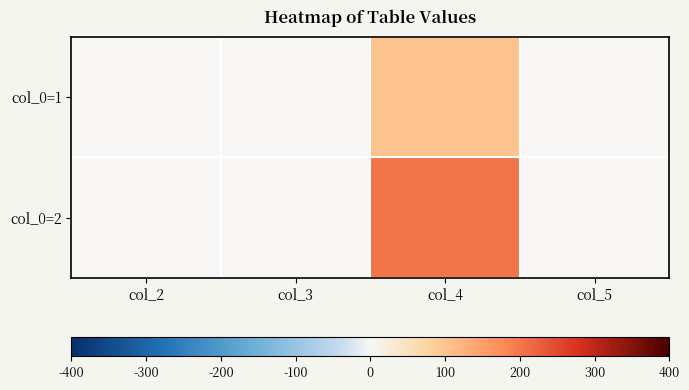

What is the spread (max minus min) of values at col_2?

1